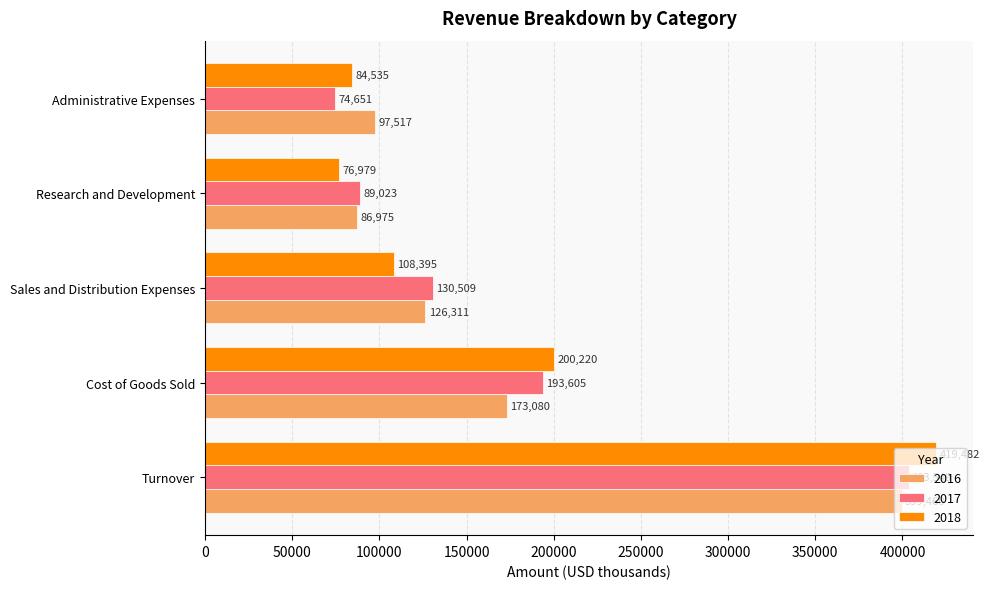

List the labels in order of 2017 value, largest first.

Turnover, Cost of Goods Sold, Sales and Distribution Expenses, Research and Development, Administrative Expenses